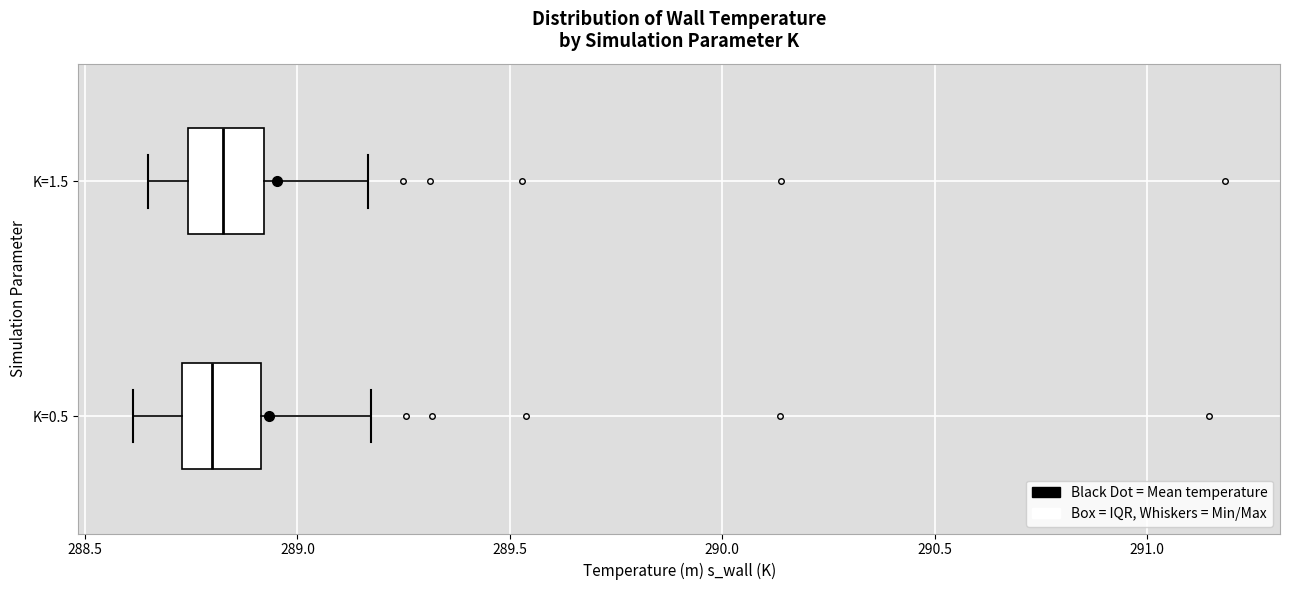

Reading bottom to top, read every box against the x-axis: the position of its median line, the range the box covers, and the ends of its whiskers. The values are not printed on the chart, so give them approximately, as read against the axis.

K=0.5: median 288.80, box 288.75 to 288.90, whiskers 288.60 to 289.15
K=1.5: median 288.80, box 288.75 to 288.90, whiskers 288.65 to 289.15